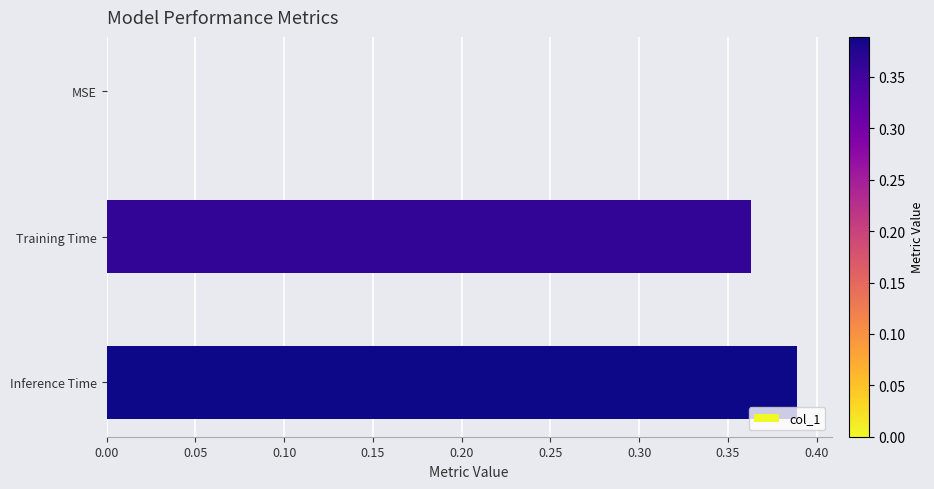

Which has a higher value, Training Time or MSE?

Training Time